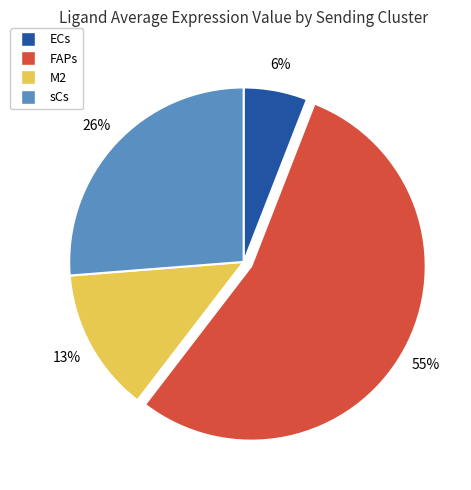

Rank the categories by value from highest to lowest.

FAPs, sCs, M2, ECs